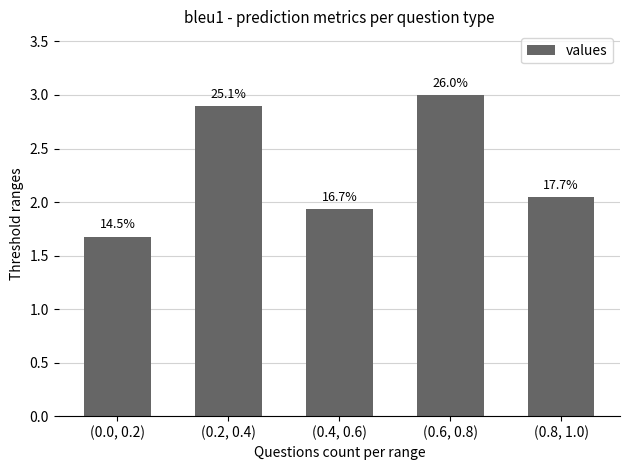

Between (0.6, 0.8) and (0.2, 0.4), which is larger?

(0.6, 0.8)